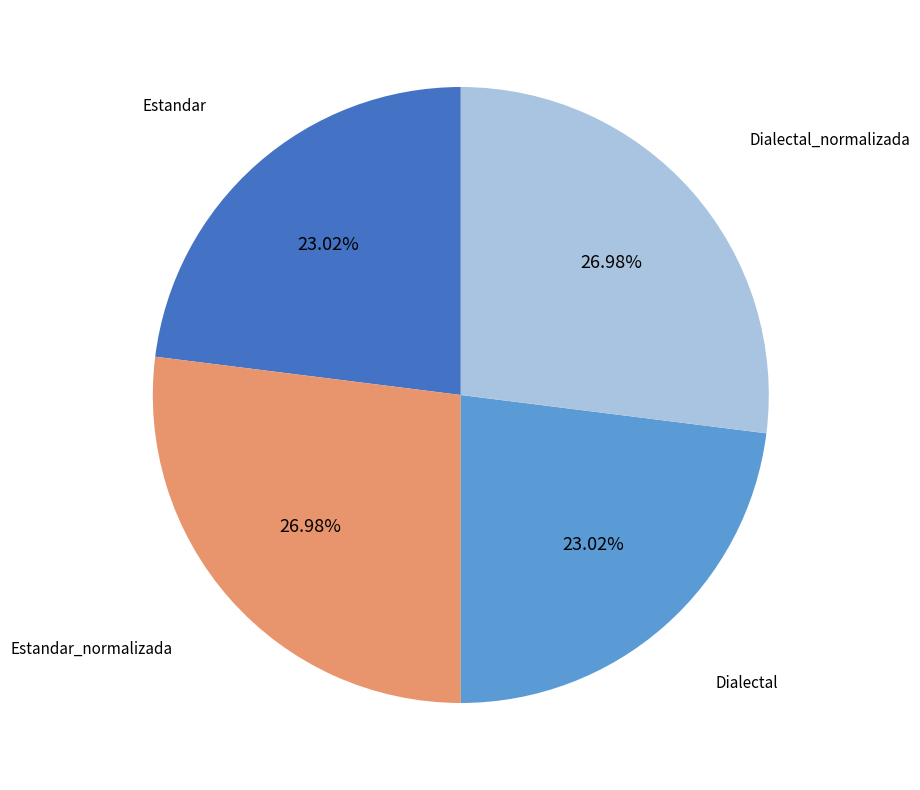

Count the number of slices in the pie.

4